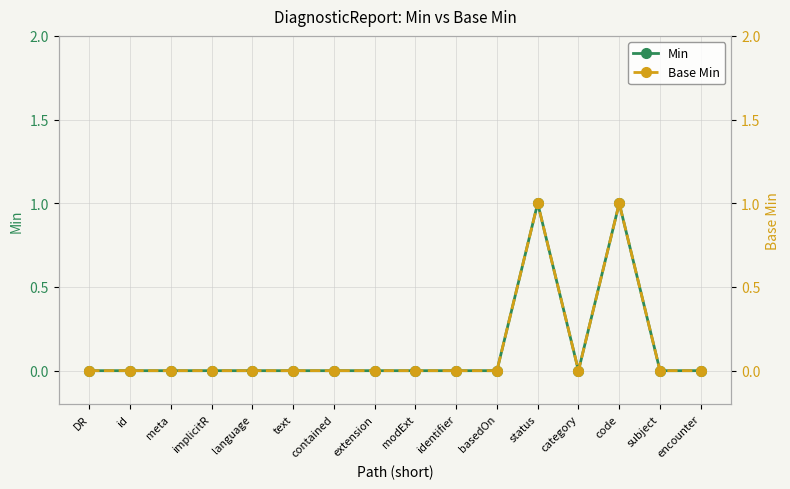

The value of Min at basedOn is 0. True or false?

True